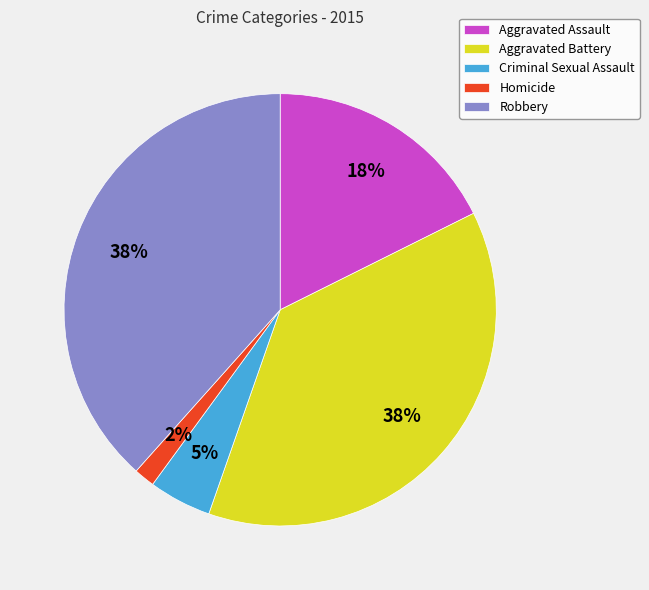

Which category has the smallest portion of the pie?

Homicide